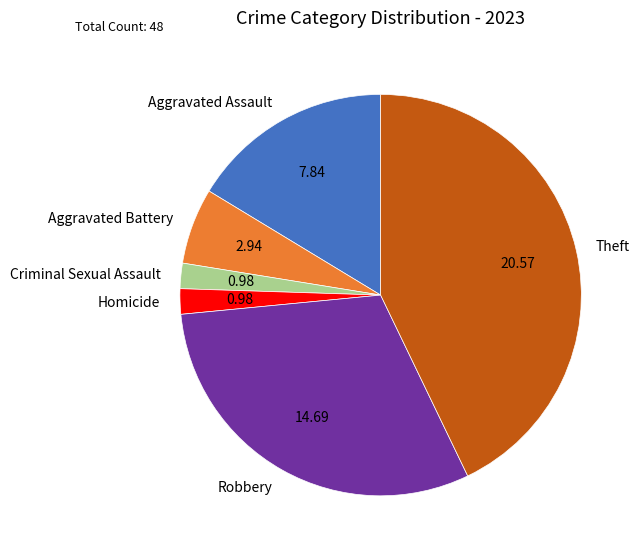

What is the largest slice in the pie chart?

Theft